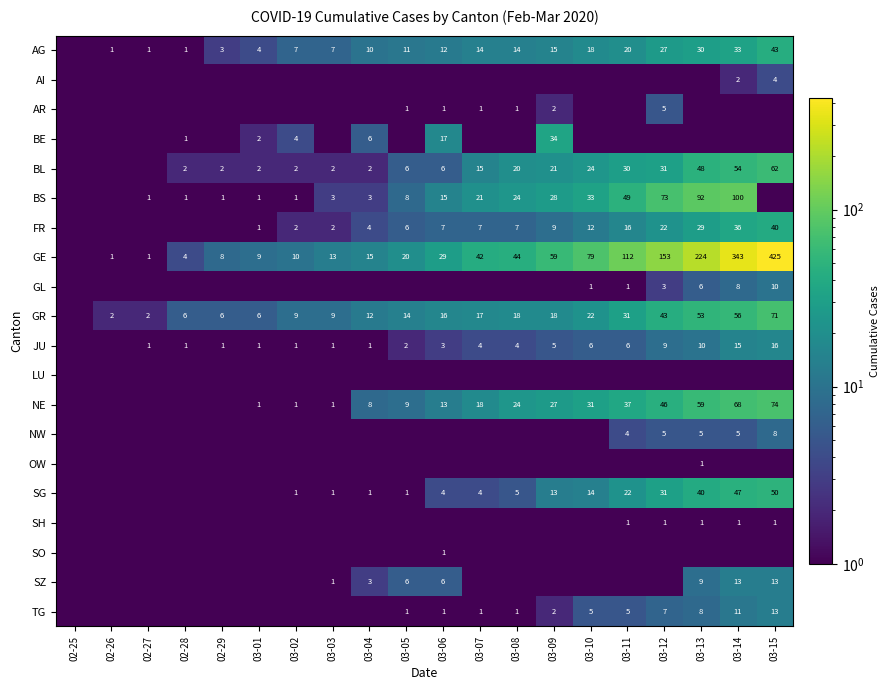

Which category has the lowest value across all series?

02-25